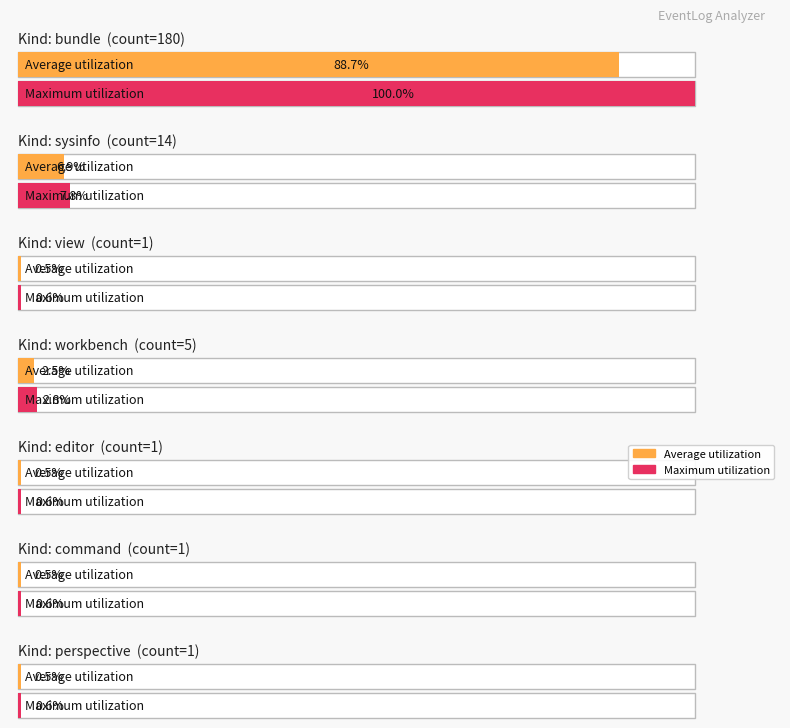

What is the smallest value displayed?

1